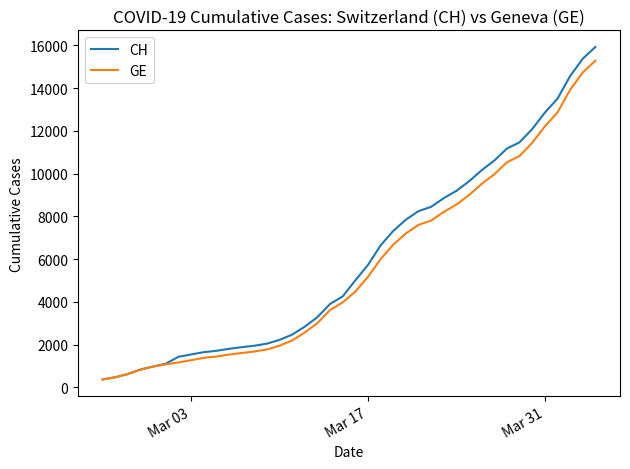

Which series has the largest range (max minus min)?

CH